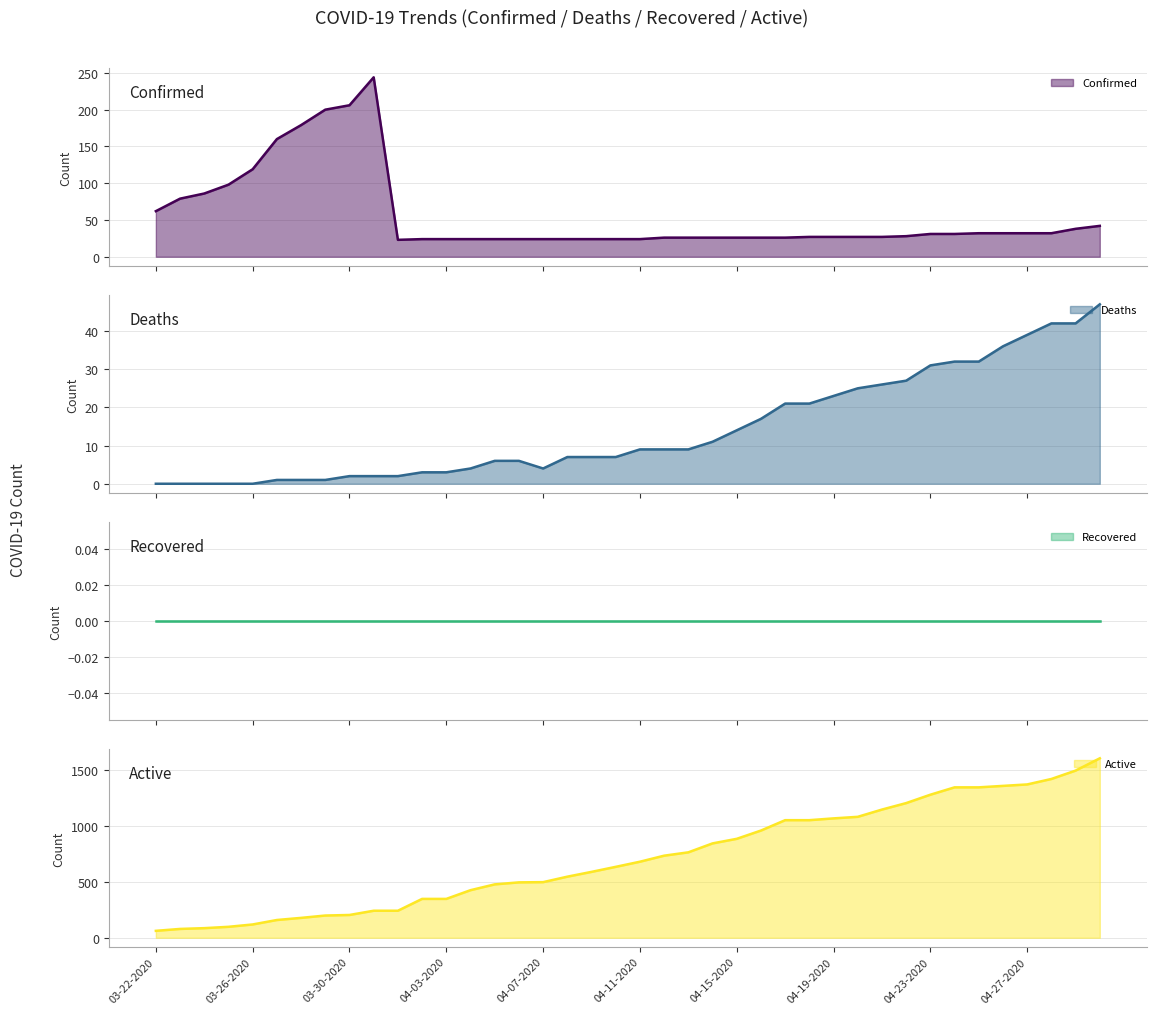

Does the chart have visible grid lines?

Yes